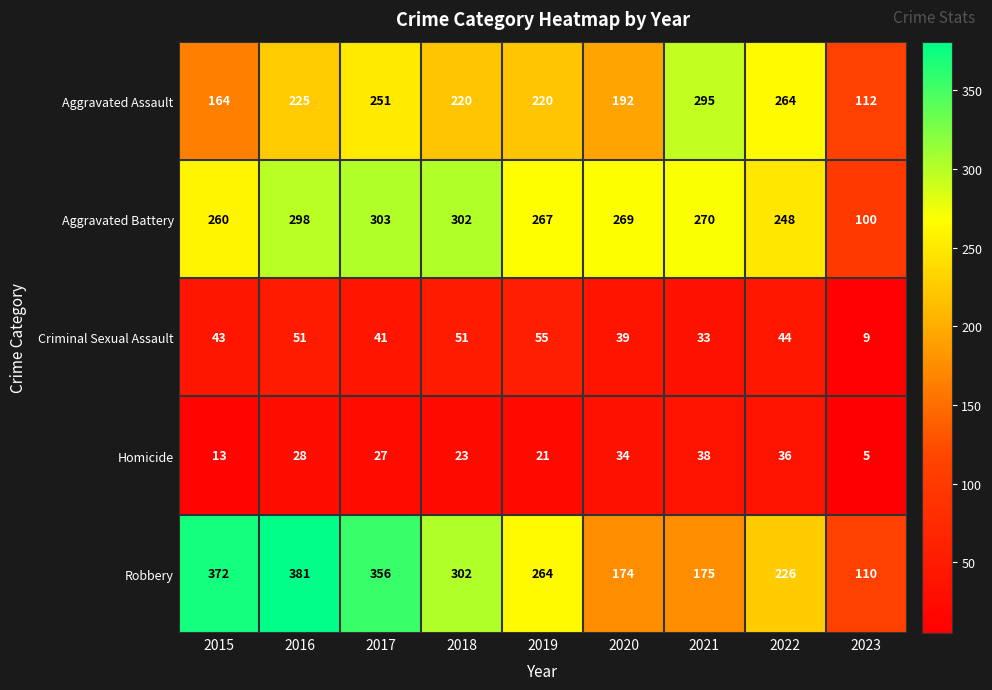

Is it true that Aggravated Assault equals 214 at 2015?

False